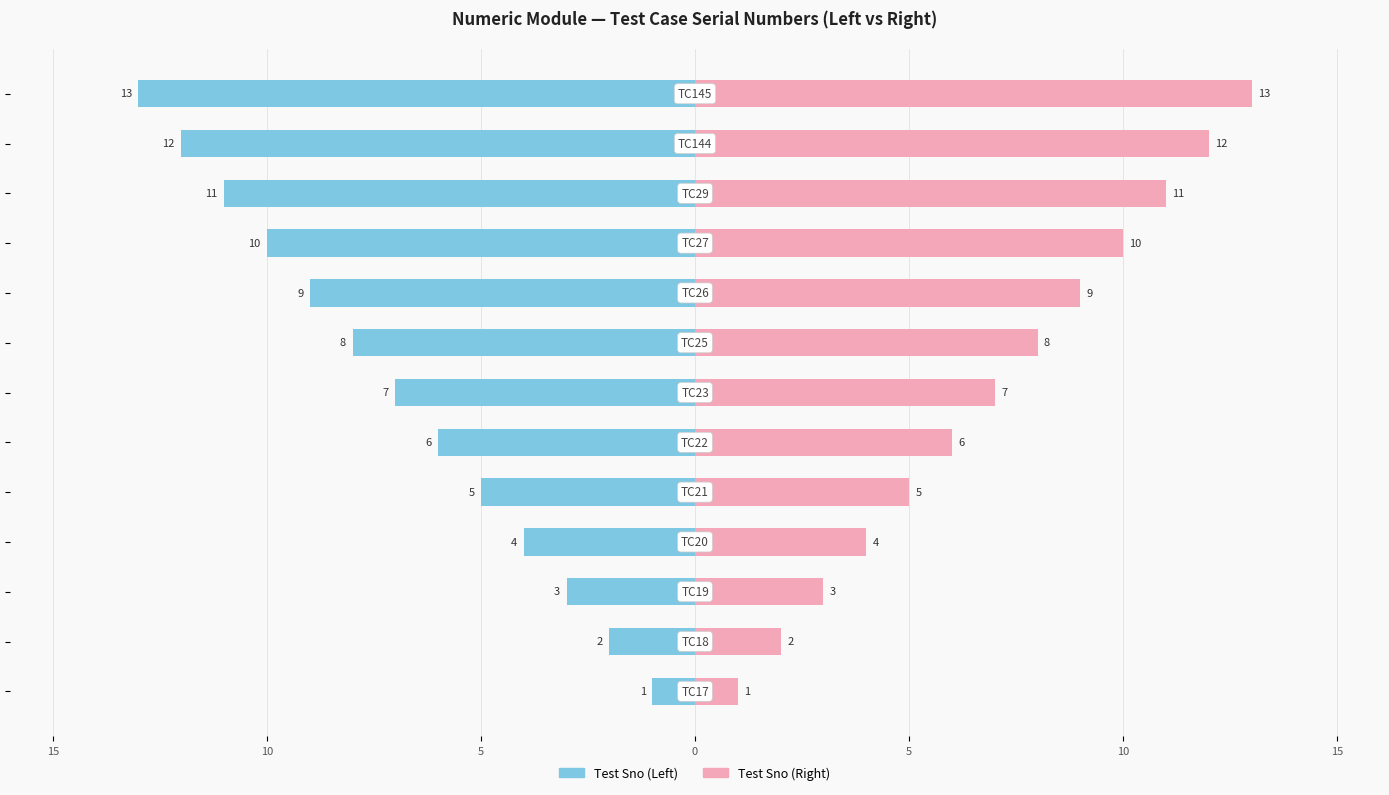

How many values in the Test Sno (Left) series exceed -7?

6